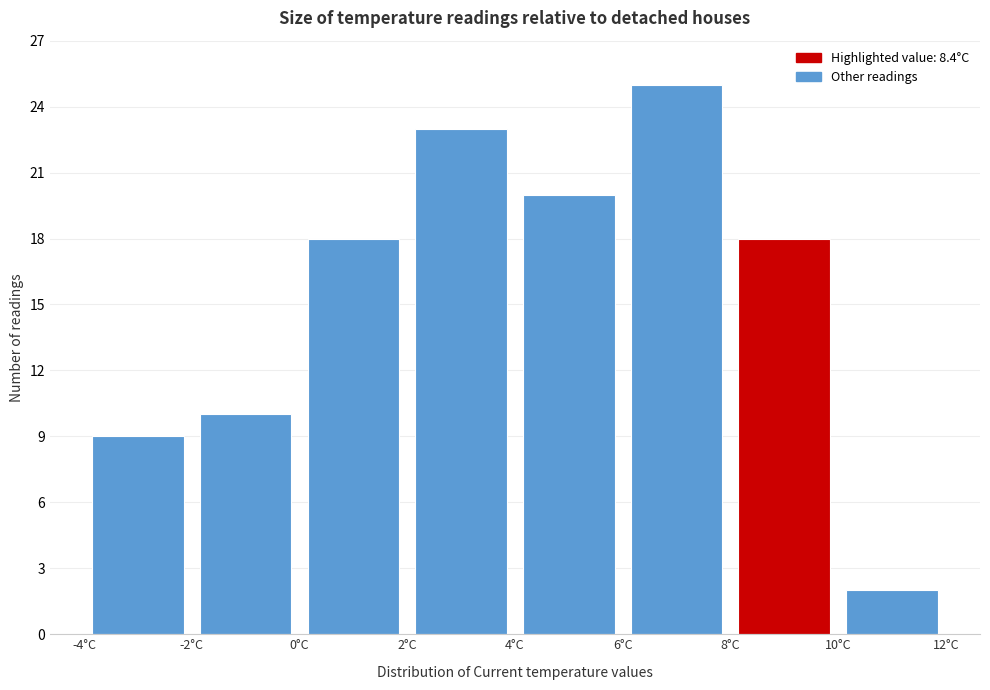

Reading left to right, transcribe this chart: for each bar, give the range it covers on the x-axis and its height. The values are not printed on the chart, so give them approximately, as read against the axis.

-4 to -2: 9
-2 to 0: 10
0 to 2: 18
2 to 4: 23
4 to 6: 20
6 to 8: 25
8 to 10: 18
10 to 12: 2